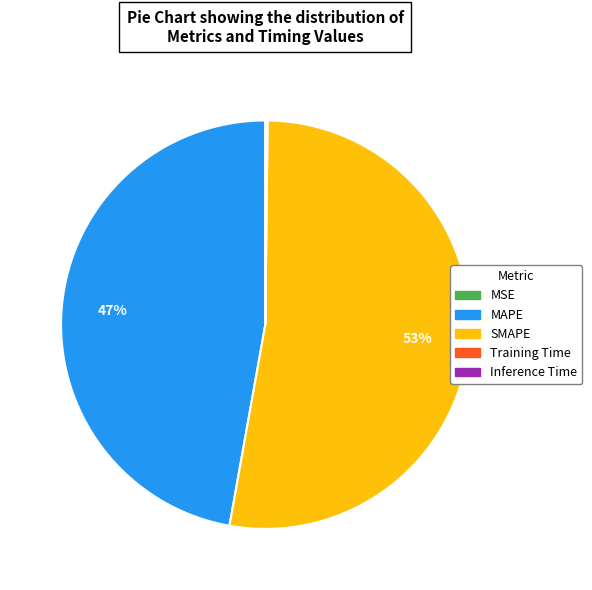

Does SMAPE represent more than half of the total?

Yes